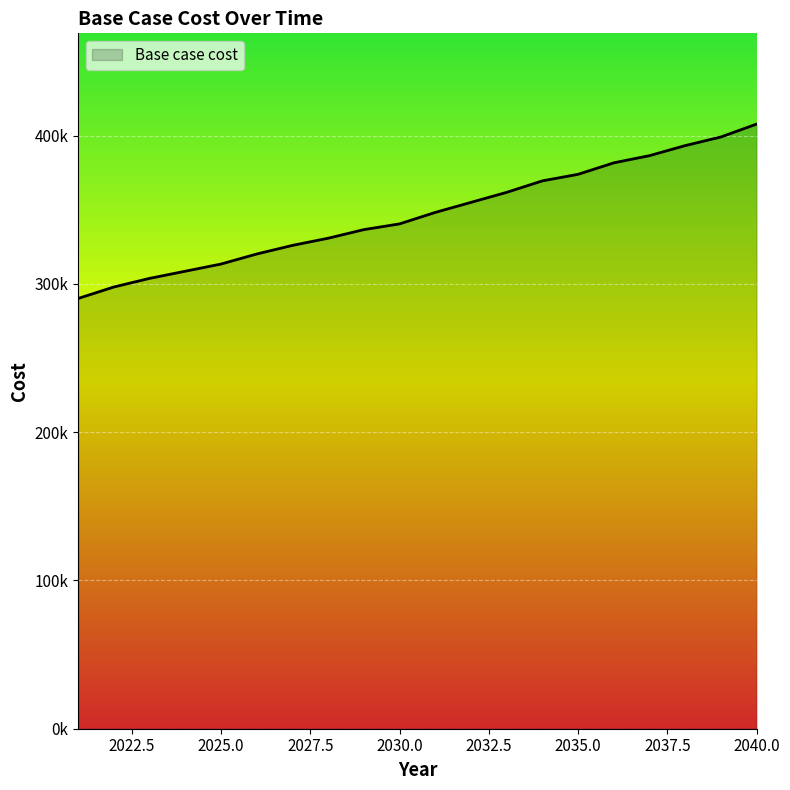

What is the sum of all values?

6945857.1